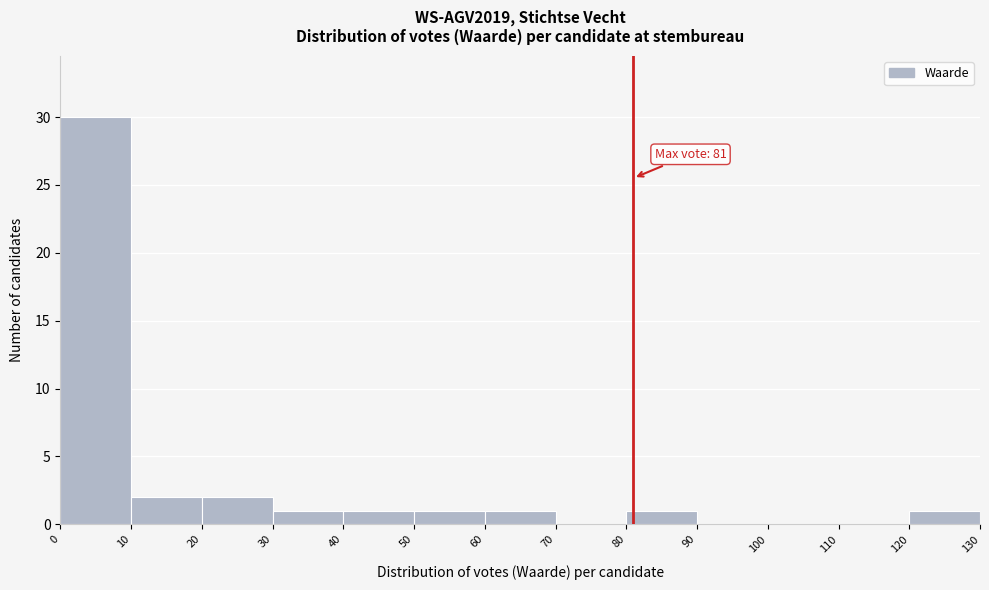

Which range on the x-axis has the tallest bar?

0 to 10